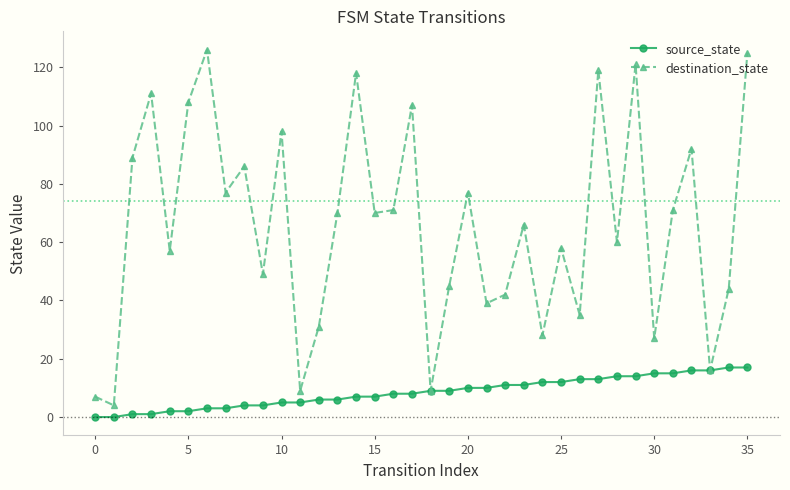

What is the value of the destination_state point at the 25th from the left?

28